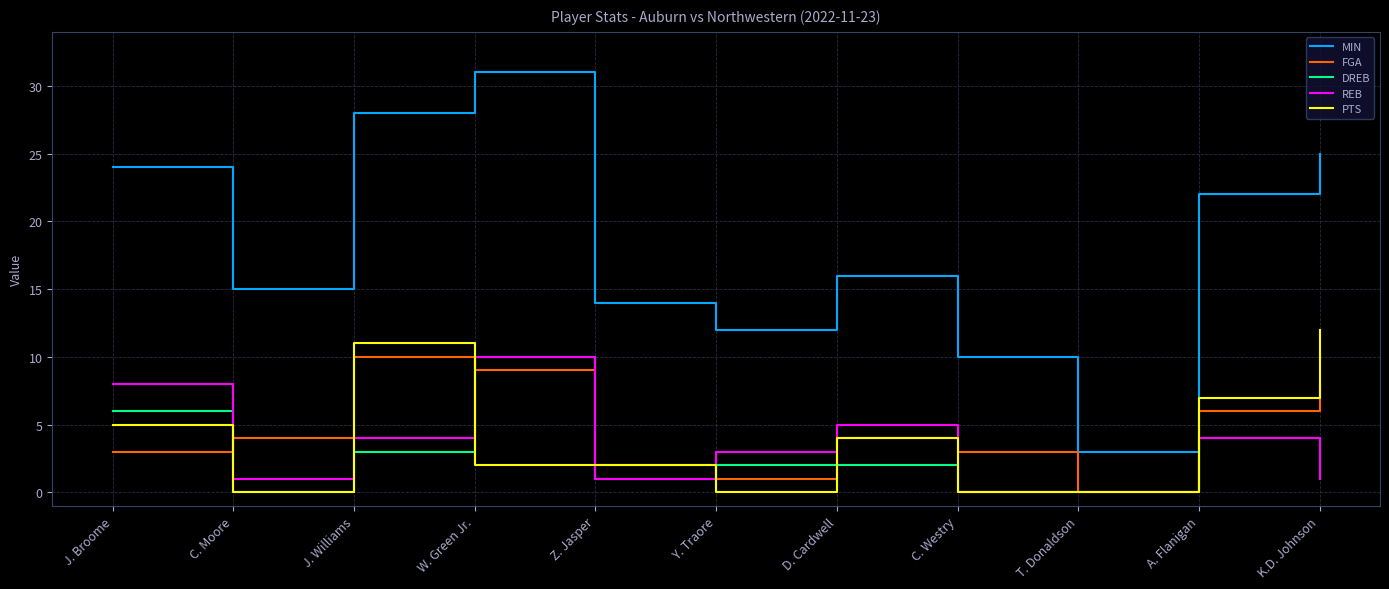

How many values in FGA are above zero?

10